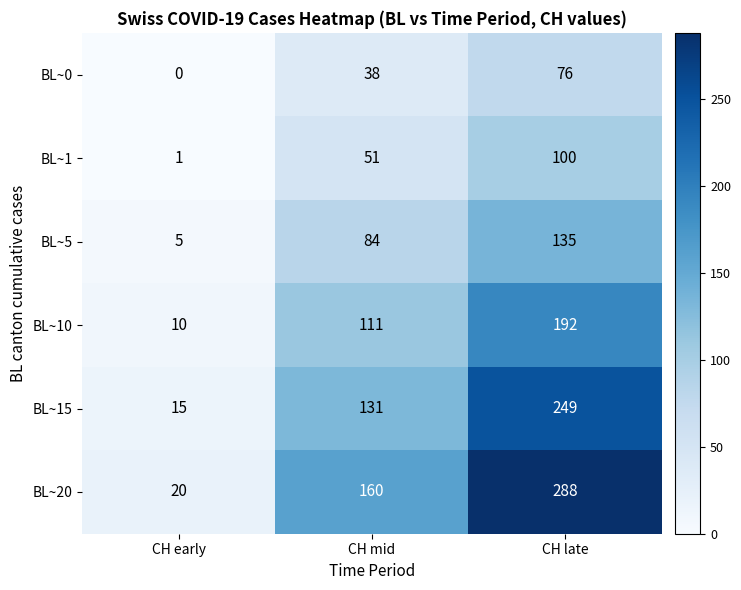

Rank the series at CH late from highest to lowest value.

BL~20, BL~15, BL~10, BL~5, BL~1, BL~0